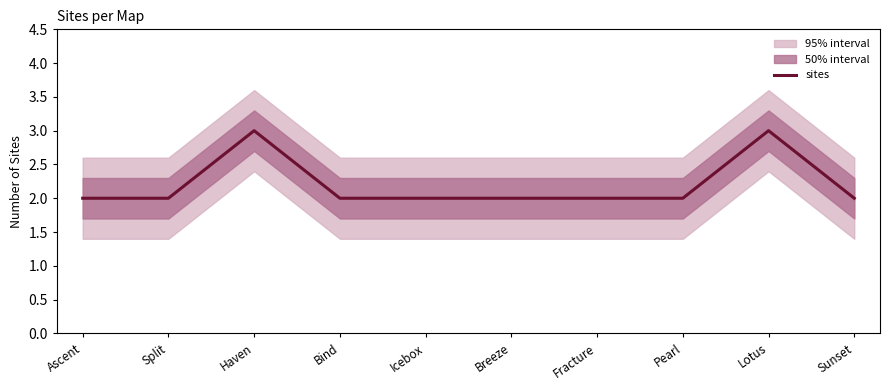

What is the difference between the maximum and minimum values?

1